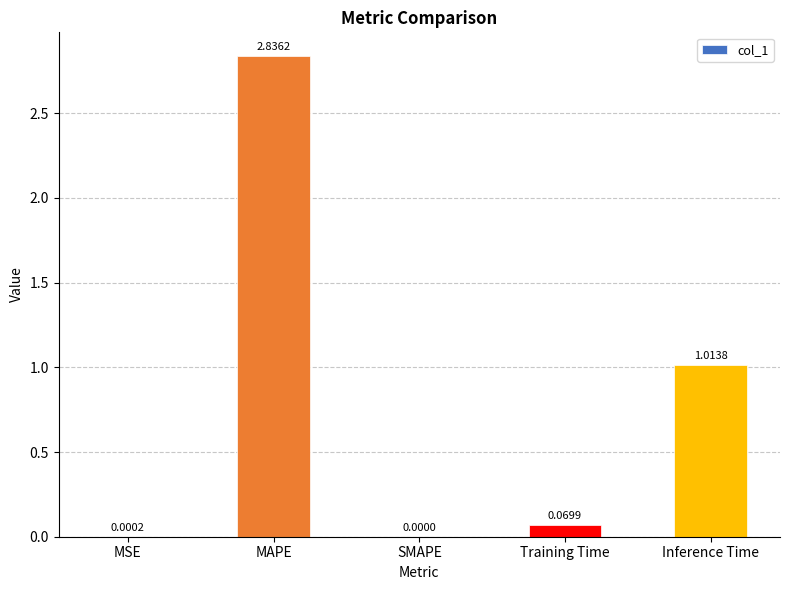

Which category has the highest value across all series?

MAPE